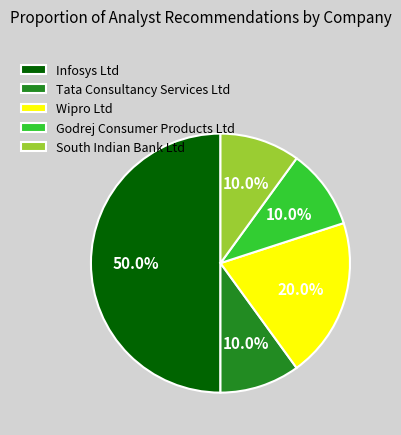

Does Tata Consultancy Services Ltd represent more than half of the total?

No